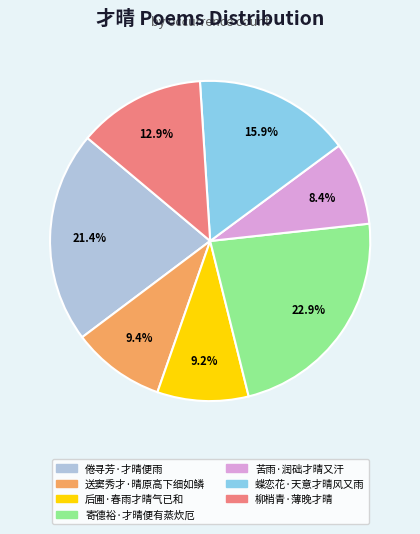

Which slice is the largest?

寄德裕·才晴便有蒸炊厄